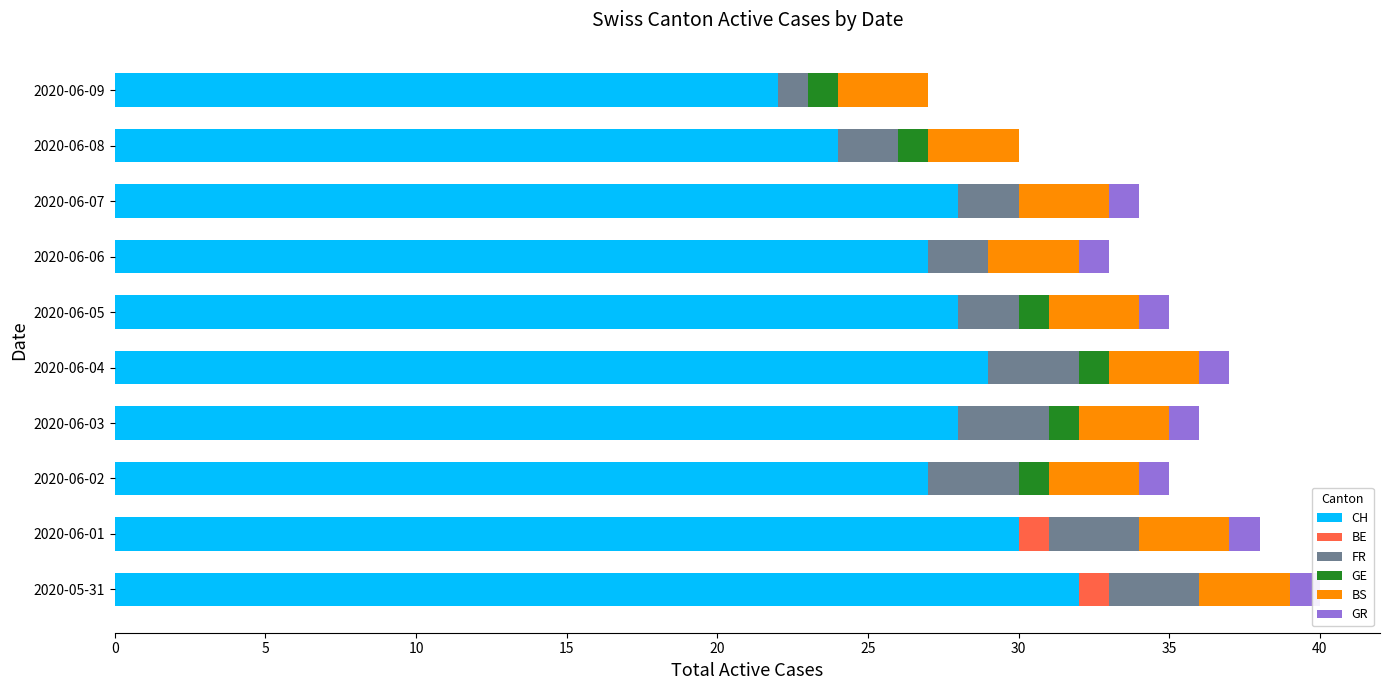

The GR series shows 0.6 at 2020-05-31. True or false?

False